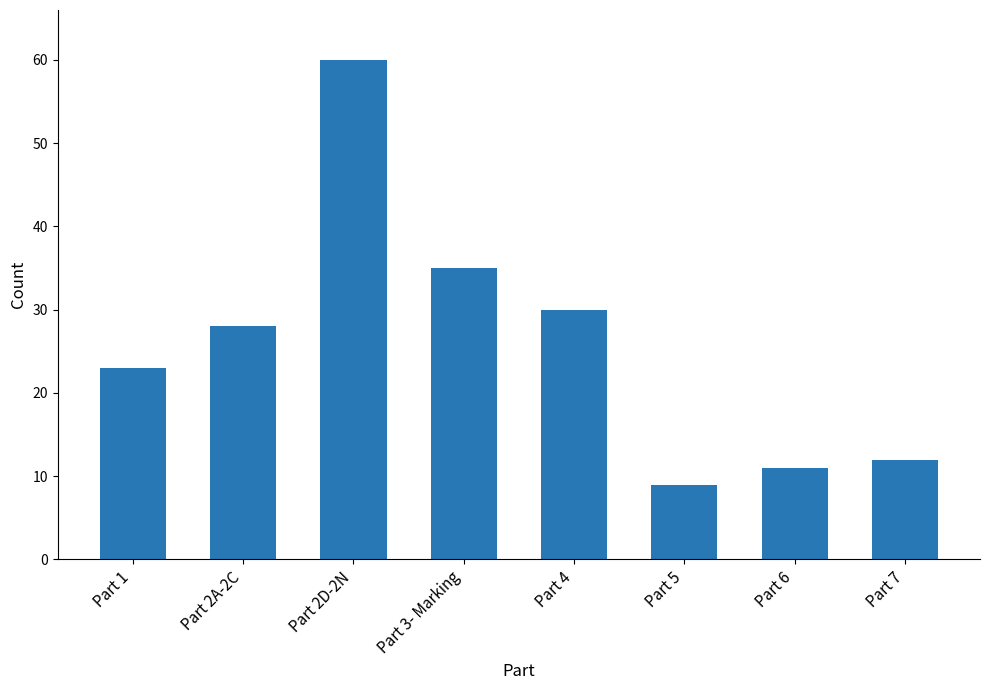

How many bars are there in total?

8